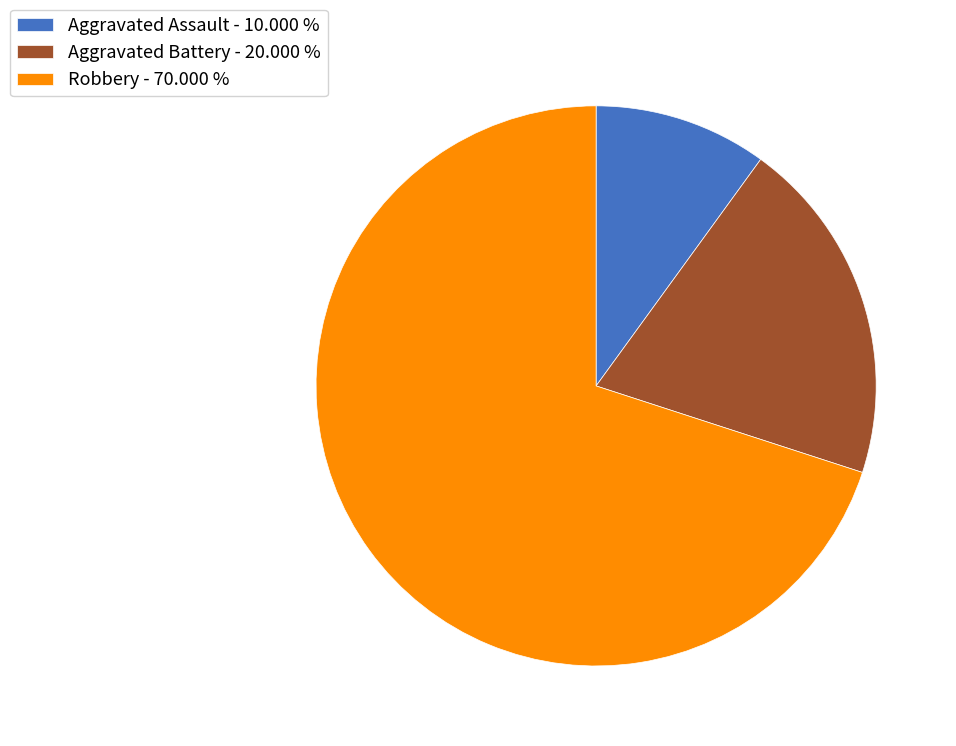

Between Aggravated Battery - 20.000 % and Aggravated Assault - 10.000 %, which is larger?

Aggravated Battery - 20.000 %